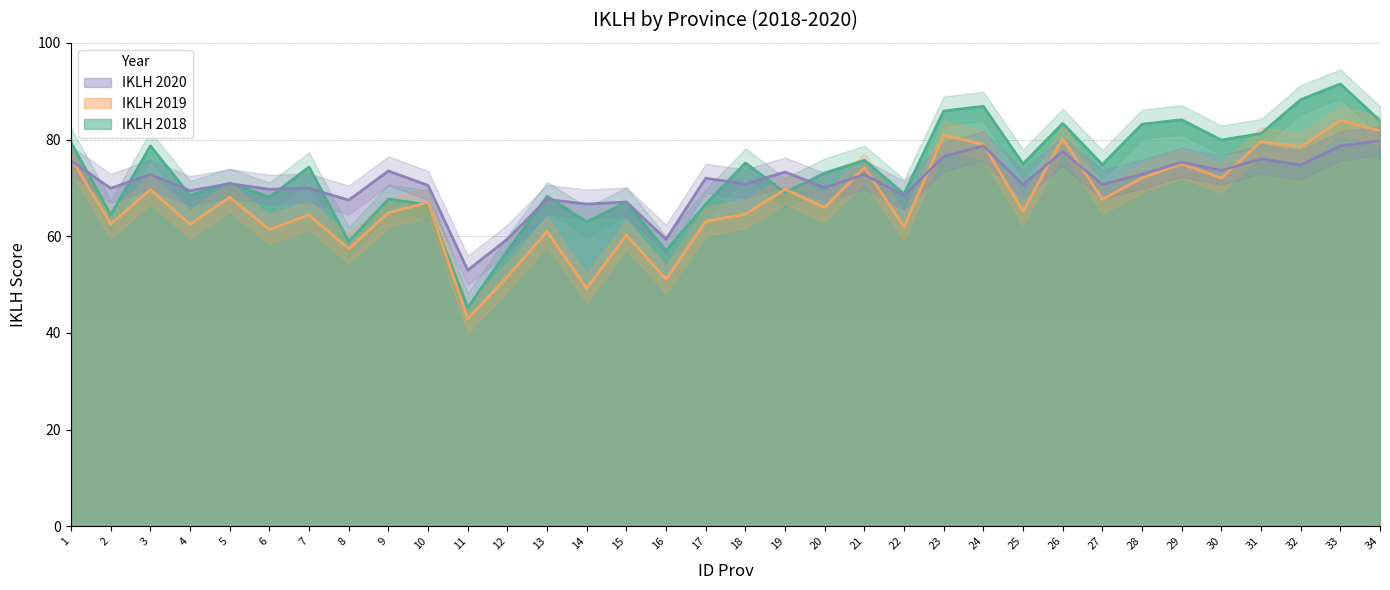

True or false: IKLH 2019 has a value of 75.0 at 29.

True